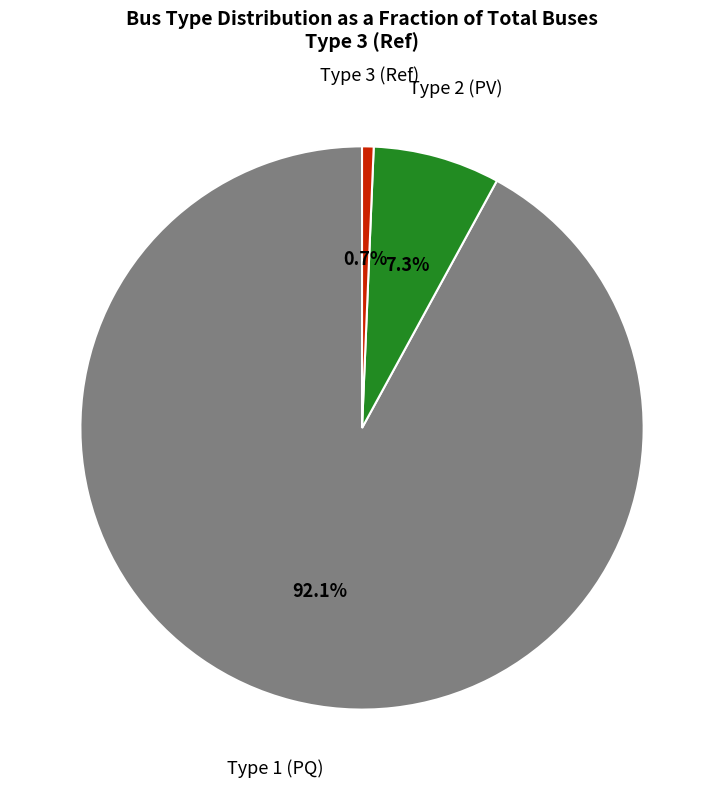

Which category has the smallest portion of the pie?

Type 3 (Ref)